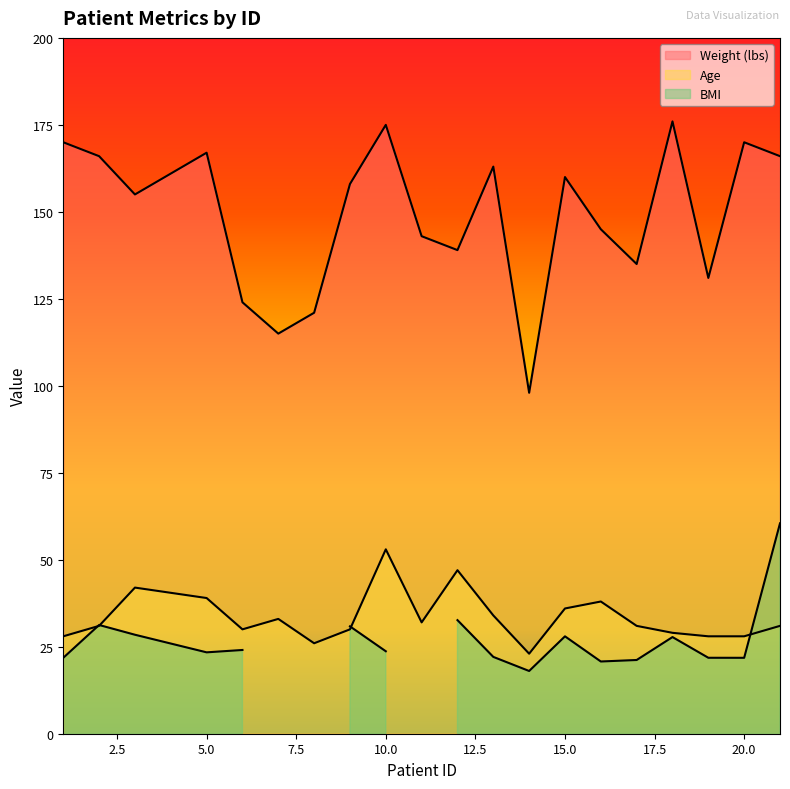

True or false: Age and Weight (lbs) cross at least once.

False